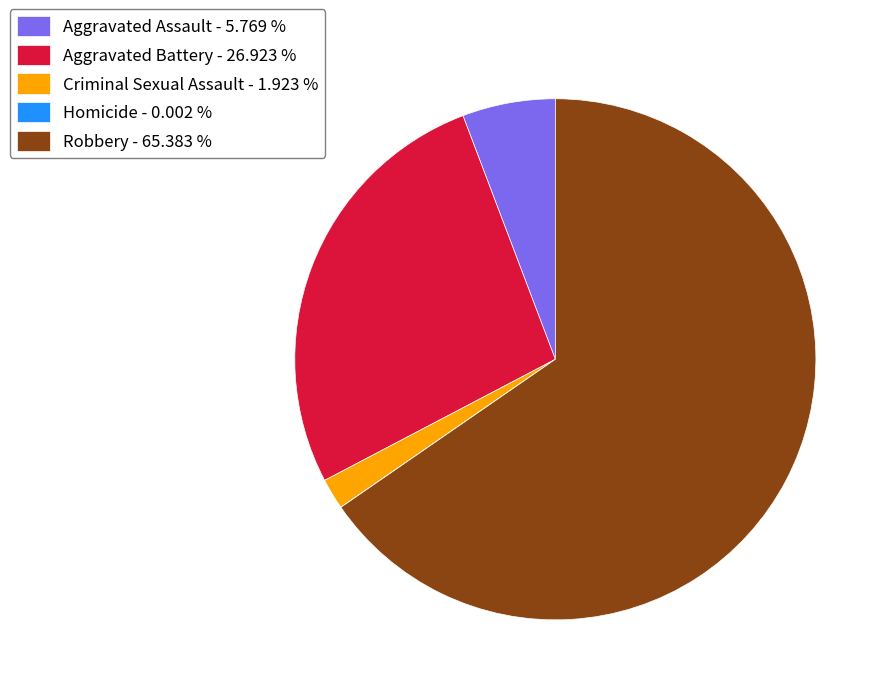

Is it true that Robbery is 65% of the pie?

True